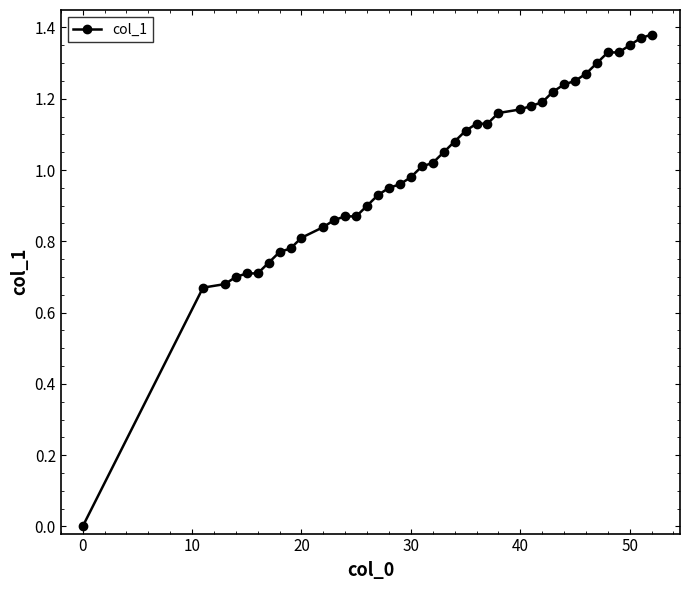

Does the chart have visible grid lines?

No